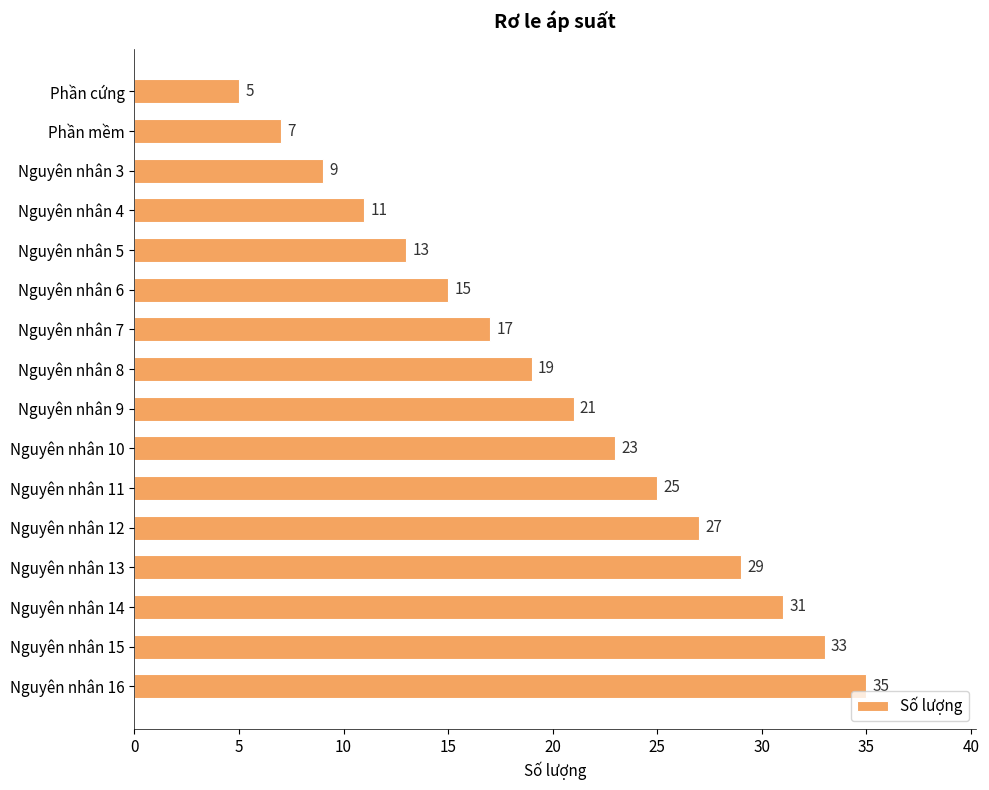

Is it true that the value at Nguyên nhân 9 is 7?

False